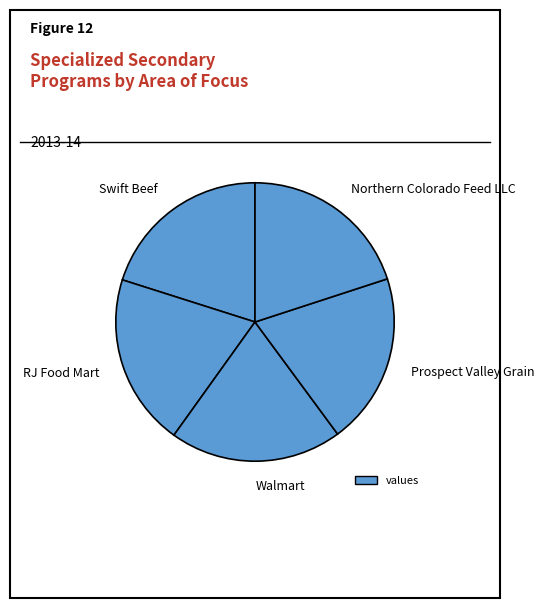

How many segments does this pie chart have?

5